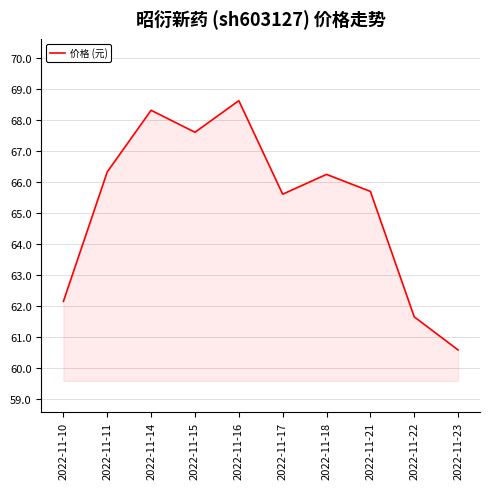

What value does the data have at 2022-11-23?

60.6